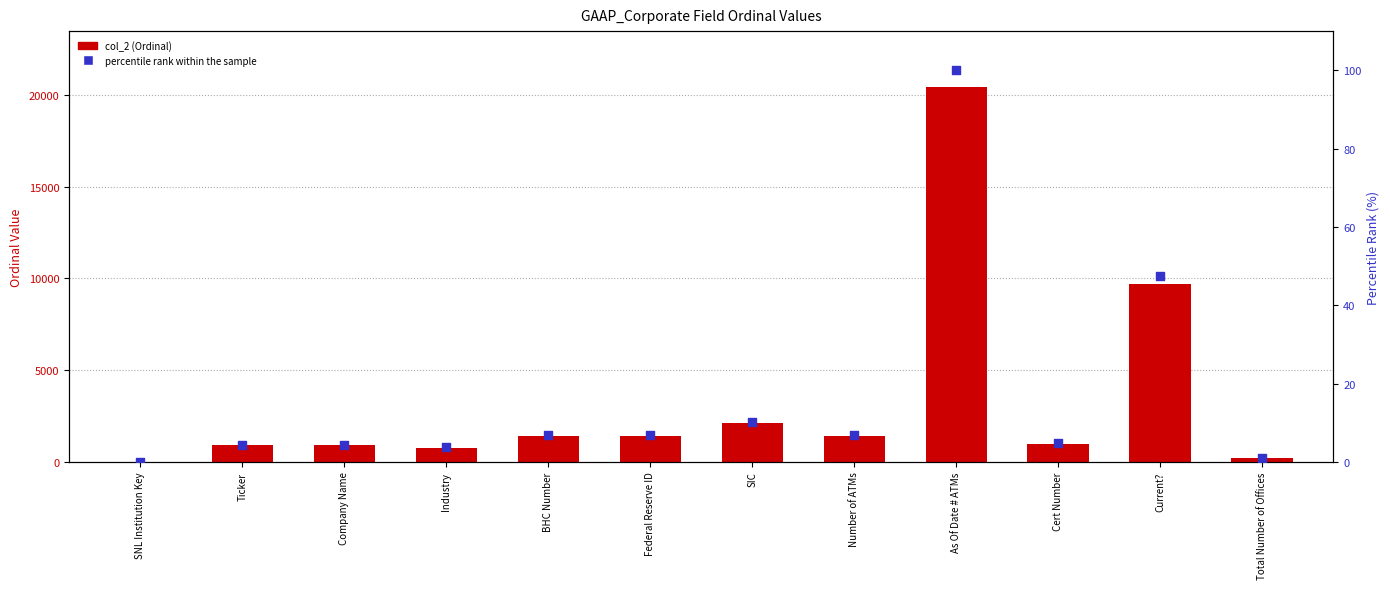

Is the value of col_2 (Ordinal) at As Of Date # ATMs greater than the value of percentile rank within the sample at SNL Institution Key?

Yes